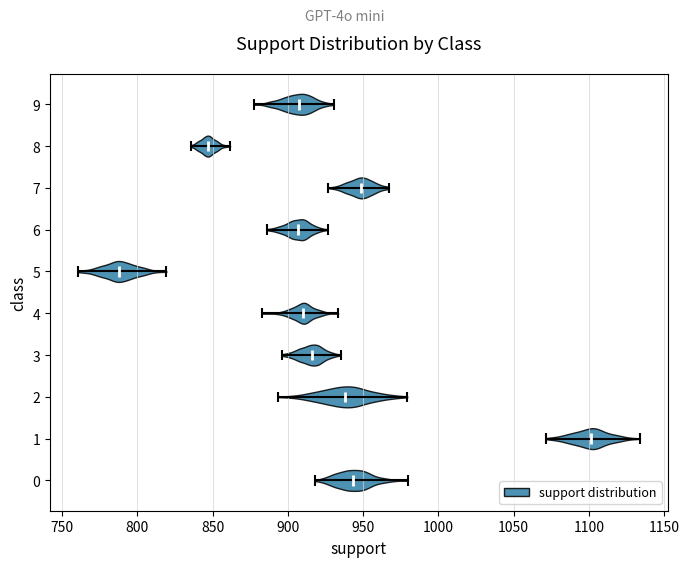

Reading bottom to top, read every violin against the x-axis: where its median line is, and the lowest and highest points it reaches. The values are not printed on the chart, so give them approximately, as read against the axis.

0: median line 945, lowest point 920, highest point 980
1: median line 1100, lowest point 1070, highest point 1135
2: median line 940, lowest point 895, highest point 980
3: median line 915, lowest point 895, highest point 935
4: median line 910, lowest point 885, highest point 935
5: median line 790, lowest point 760, highest point 820
6: median line 905, lowest point 885, highest point 925
7: median line 950, lowest point 925, highest point 965
8: median line 845, lowest point 835, highest point 860
9: median line 905, lowest point 875, highest point 930